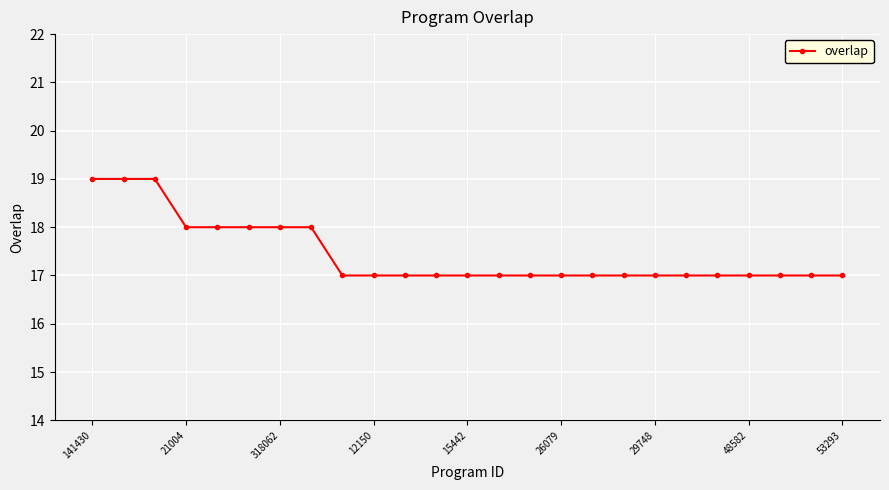

Reading left to right, transcribe all the data shown in this chart.

19	19	19	18	18	18	18	18	17	17	17	17	17	17	17	17	17	17	17	17	17	17	17	17	17